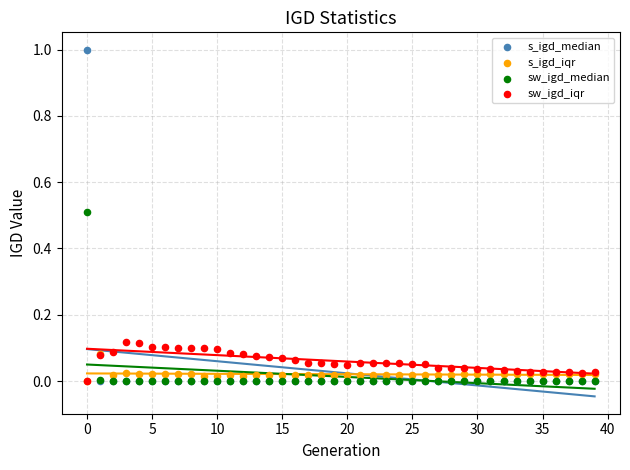

What are all the series names shown in the legend?

s_igd_median, s_igd_iqr, sw_igd_median, sw_igd_iqr